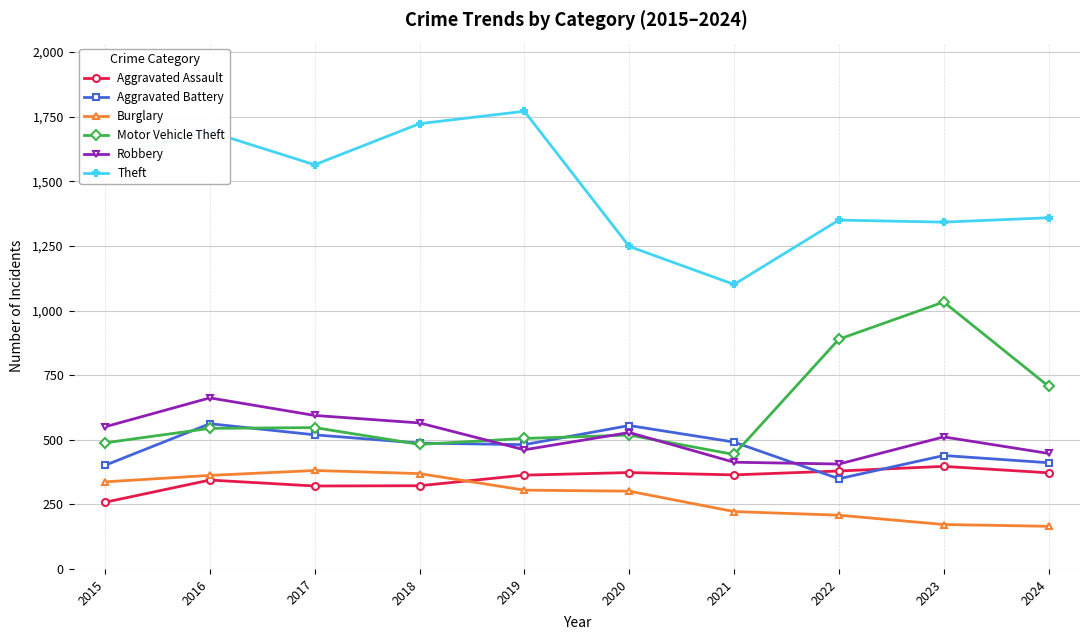

In Aggravated Battery, how many points are higher than both neighbors (excluding endpoints)?

3